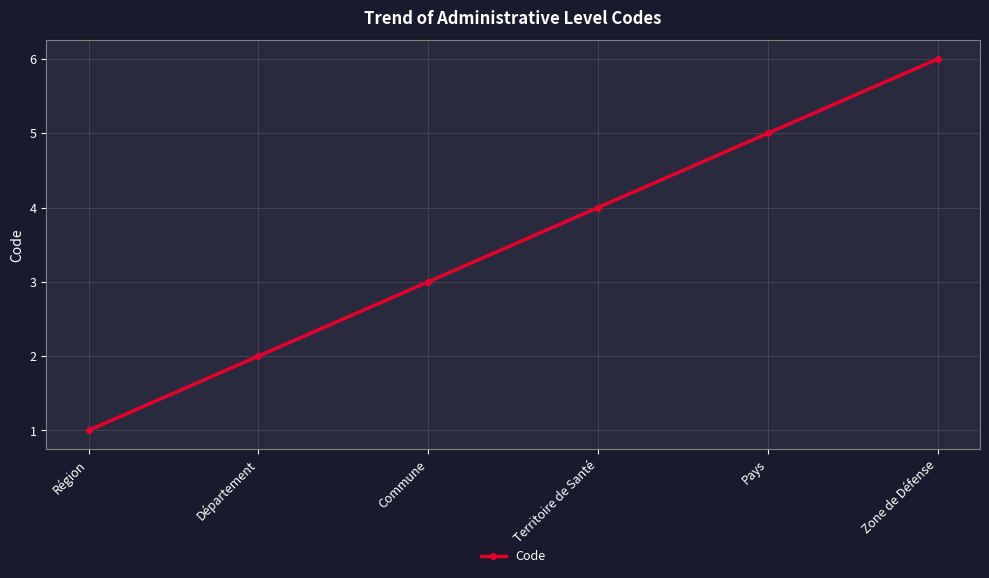

The chart shows a value of 3 at Département. True or false?

False